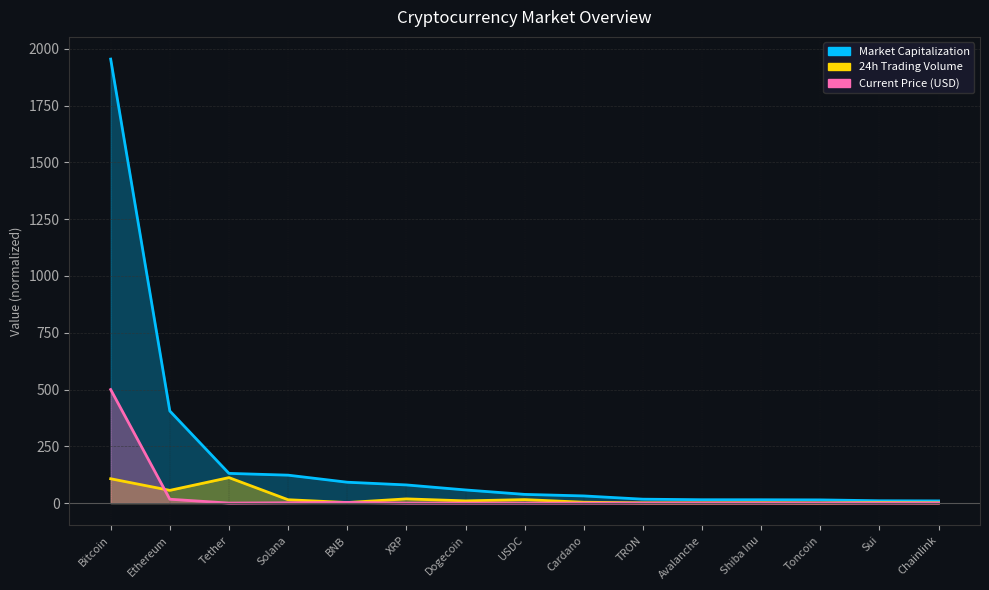

True or false: 24h Trading Volume and Market Capitalization cross at least once.

False